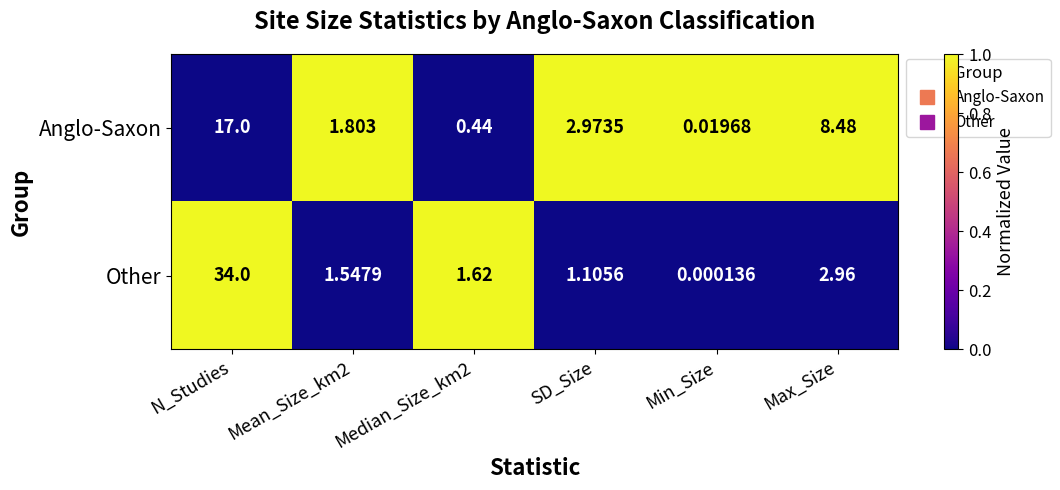

At which category does the chart reach its peak across all series?

N_Studies